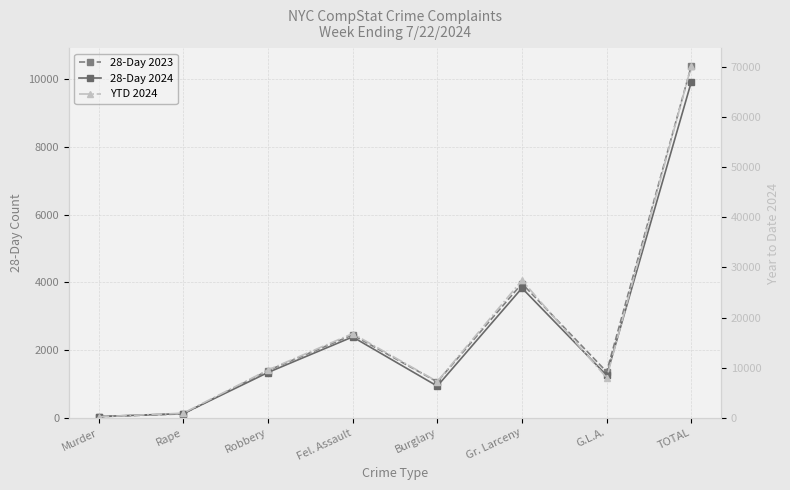

What is the difference between the highest and lowest values at Burglary?

6305